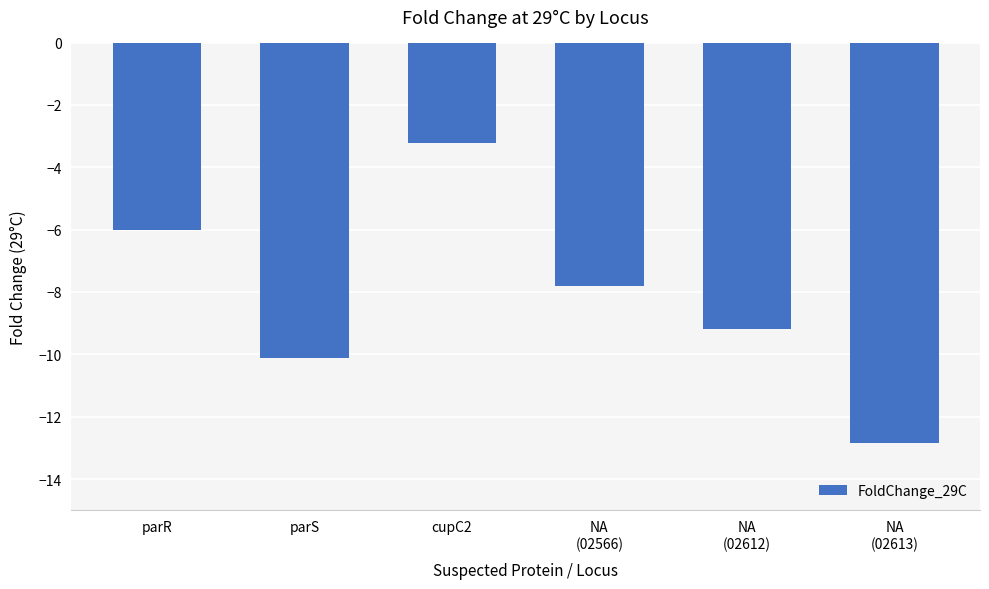

True or false: the data shows -13.4 at NA
(02612).

False